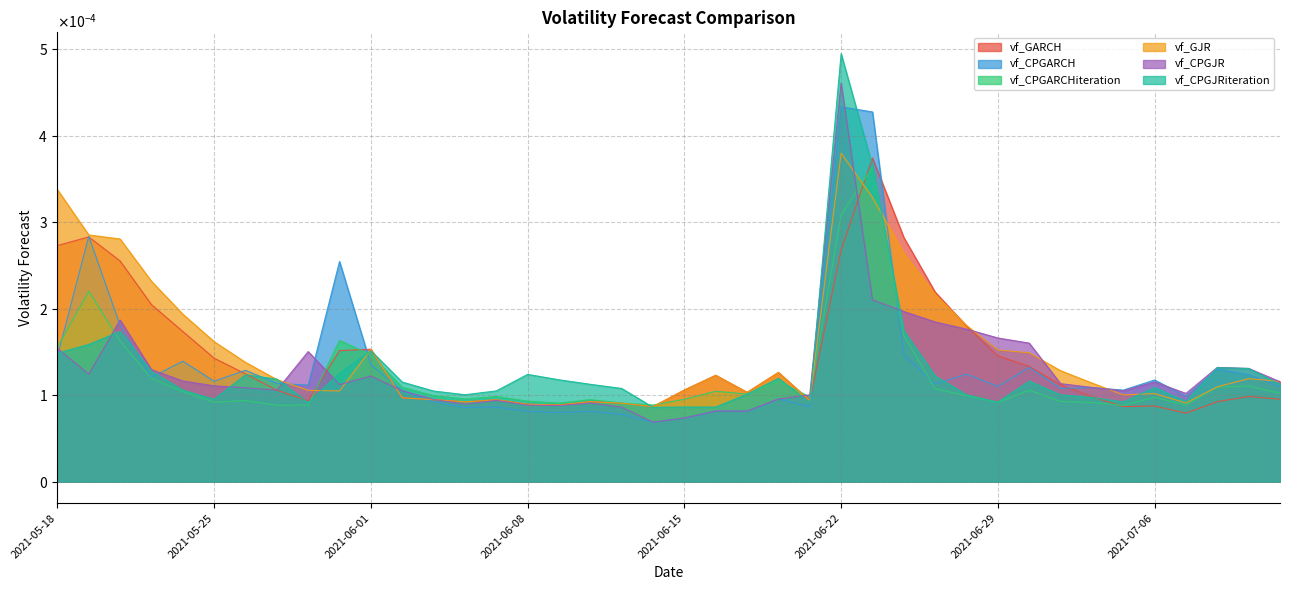

How many intersections are there between vf_GJR and vf_CPGARCHiteration?

8